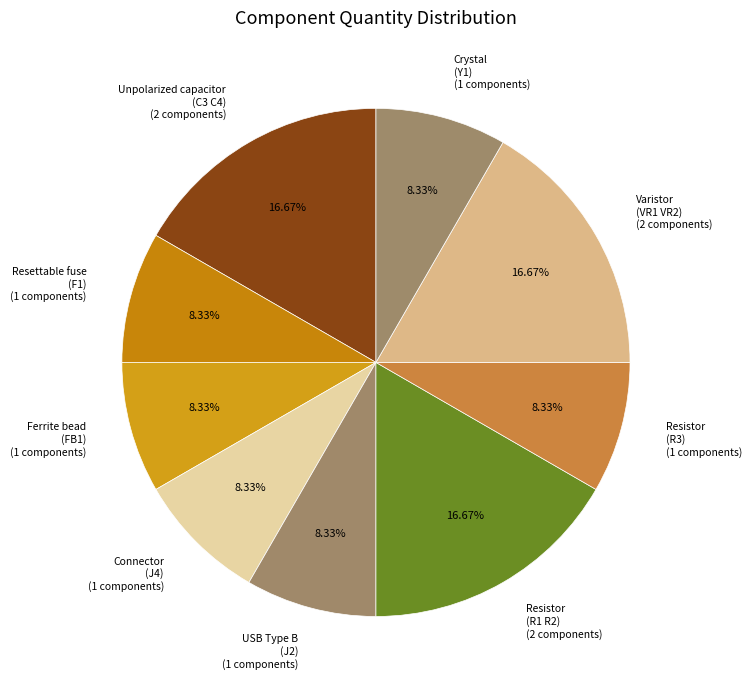

Approximately how many times larger is the value at Varistor (VR1 VR2) compared to Resistor (R1 R2)?

1.0